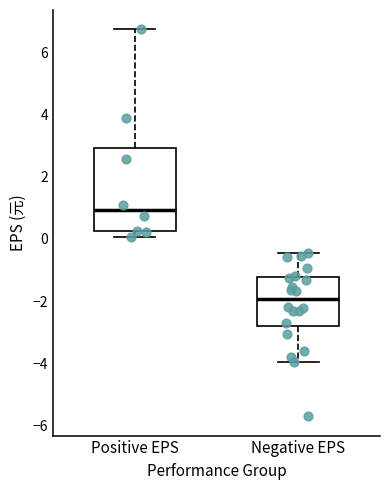

Reading left to right, transcribe this box plot: for each box, give where its median line is, the range the box spans, and where its two whiskers end, as read against the y-axis. The values are not printed on the chart, so give them approximately, as read against the axis.

Positive EPS: median 1.0, box 0.2 to 3.0, whiskers 0.0 to 6.8
Negative EPS: median -2.0, box -2.8 to -1.2, whiskers -4.0 to -0.4